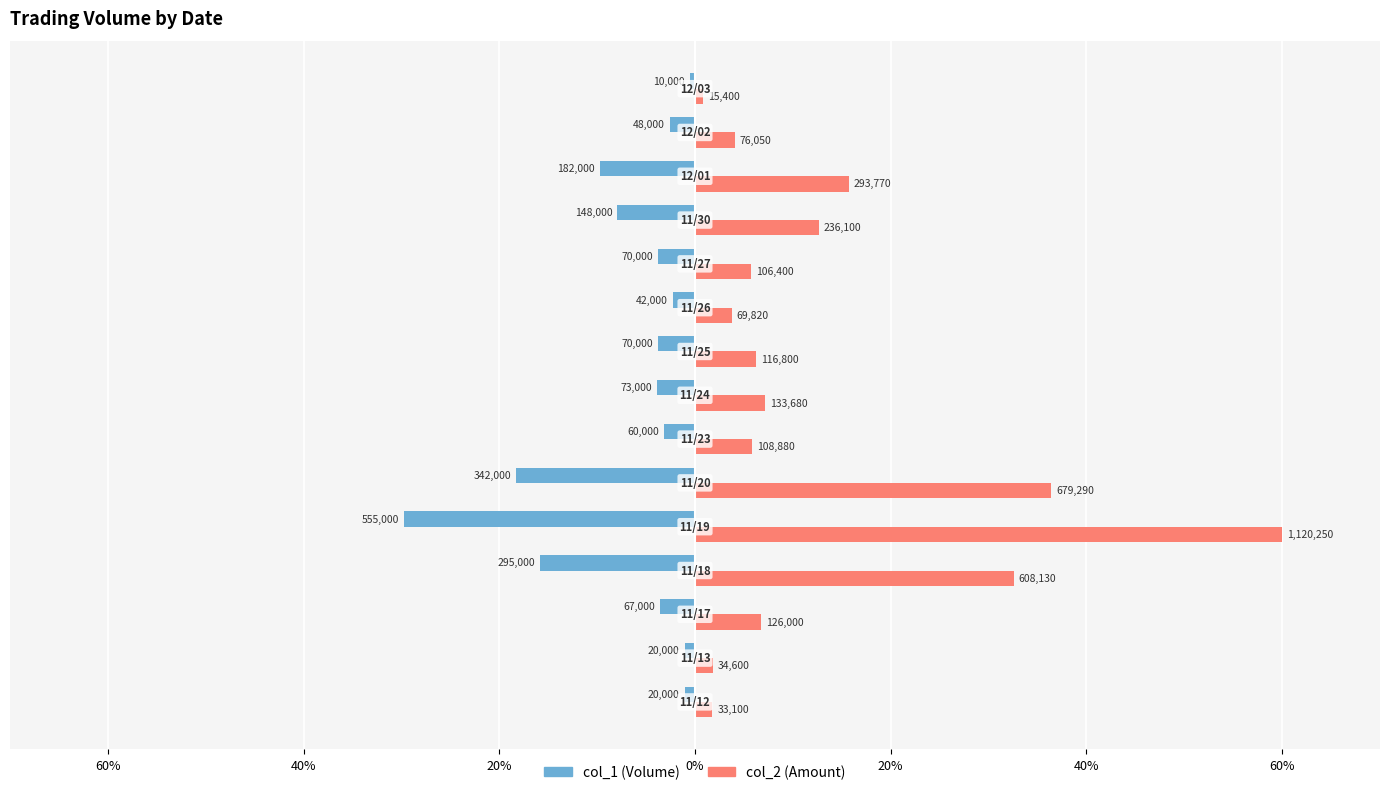

True or false: col_2 has a value of 21.6 at 11.

False